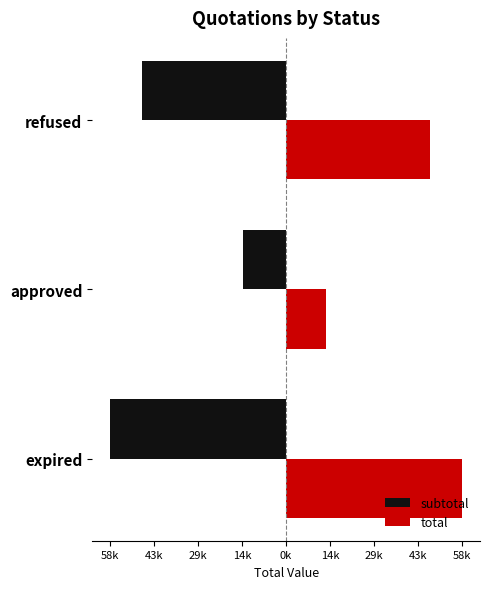

What are all the series names shown in the legend?

subtotal, total